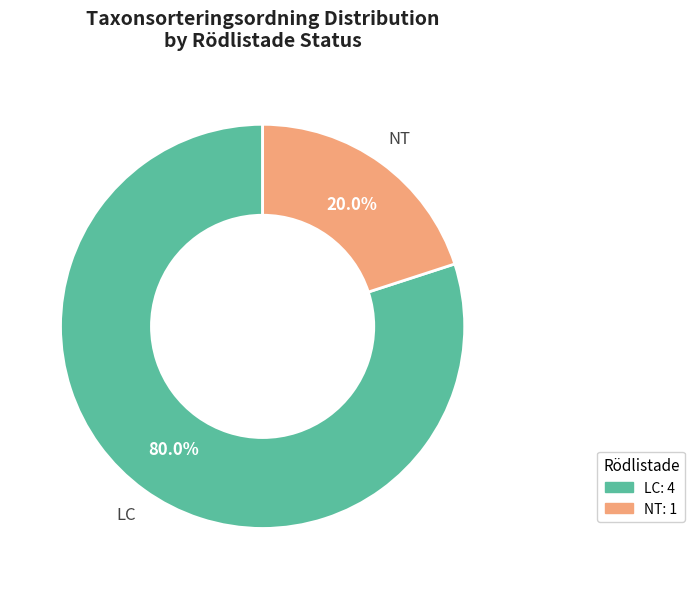

How many segments does this pie chart have?

2